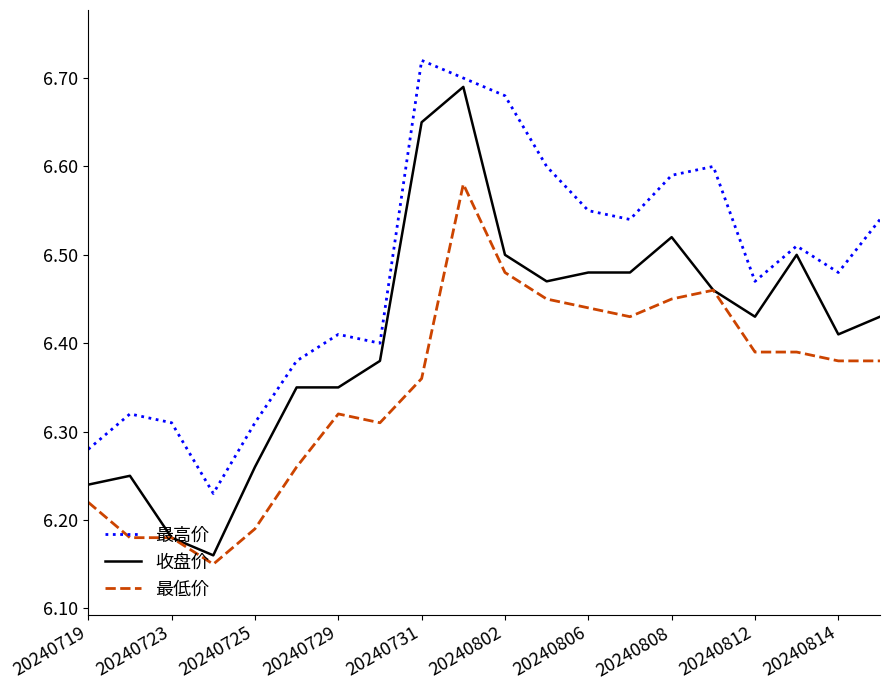

List the series in order of their overall mean, highest first.

最高价, 收盘价, 最低价